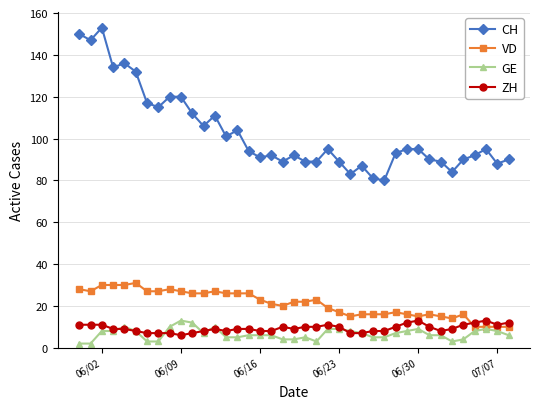

Count the number of data series in this chart.

4